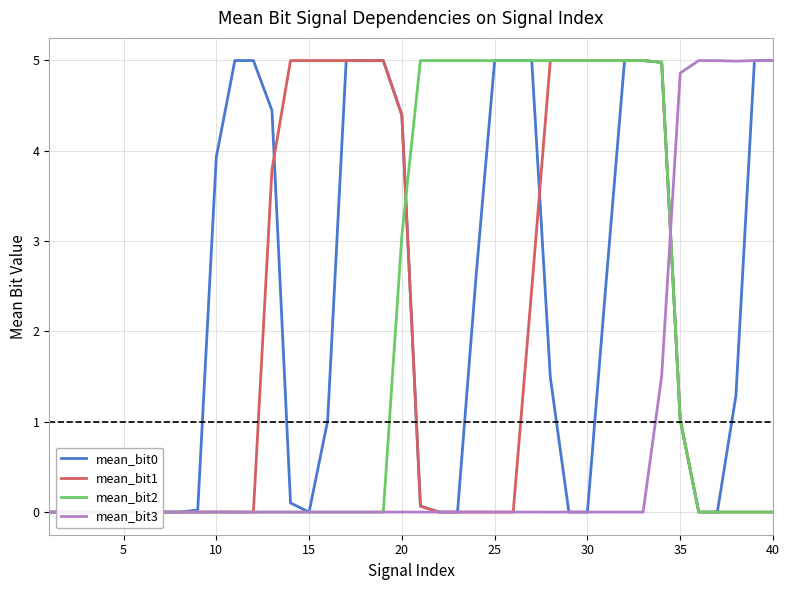

What is the highest value of the mean_bit1 series?

5.0